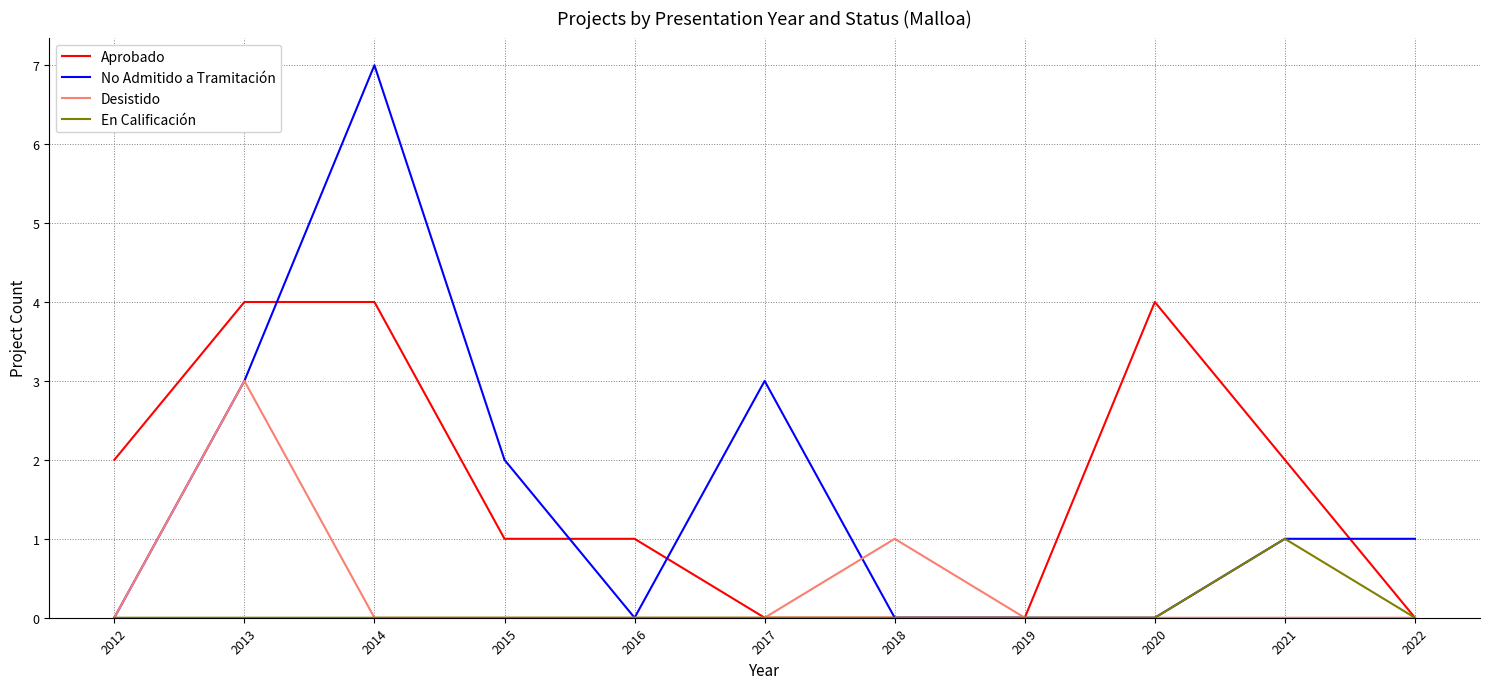

Reading left to right, what are all the values shown in this chart?

Aprobado: 2012=2	2013=4	2014=4	2015=1	2016=1	2017=0	2018=0	2019=0	2020=4	2021=2	2022=0
No Admitido a Tramitación: 2012=0	2013=3	2014=7	2015=2	2016=0	2017=3	2018=0	2019=0	2020=0	2021=1	2022=1
Desistido: 2012=0	2013=3	2014=0	2015=0	2016=0	2017=0	2018=1	2019=0	2020=0	2021=0	2022=0
En Calificación: 2012=0	2013=0	2014=0	2015=0	2016=0	2017=0	2018=0	2019=0	2020=0	2021=1	2022=0